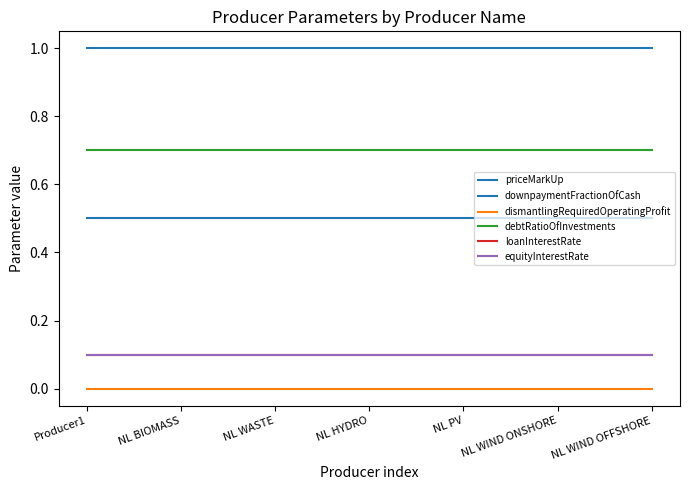

Does the chart display data point markers on the line(s)?

No